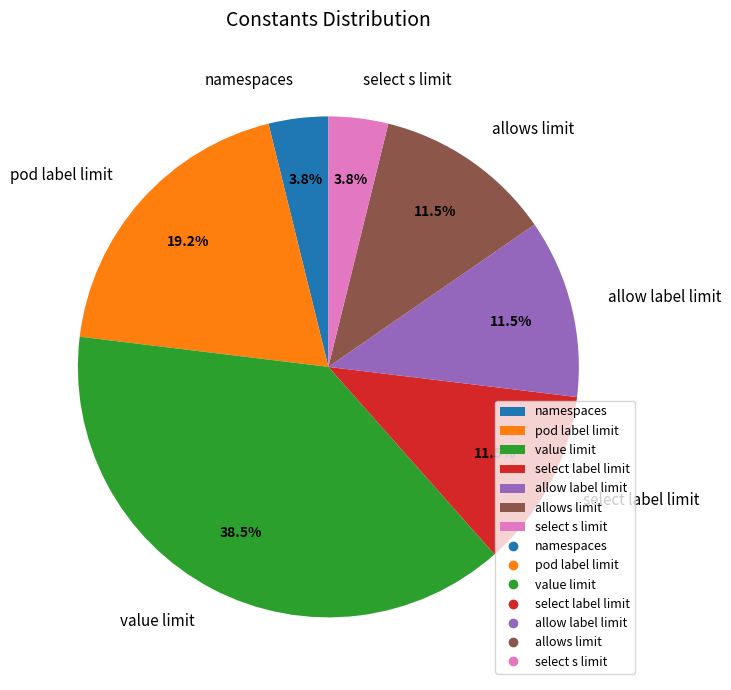

What percentage is the namespaces slice, to the nearest percent?

4%